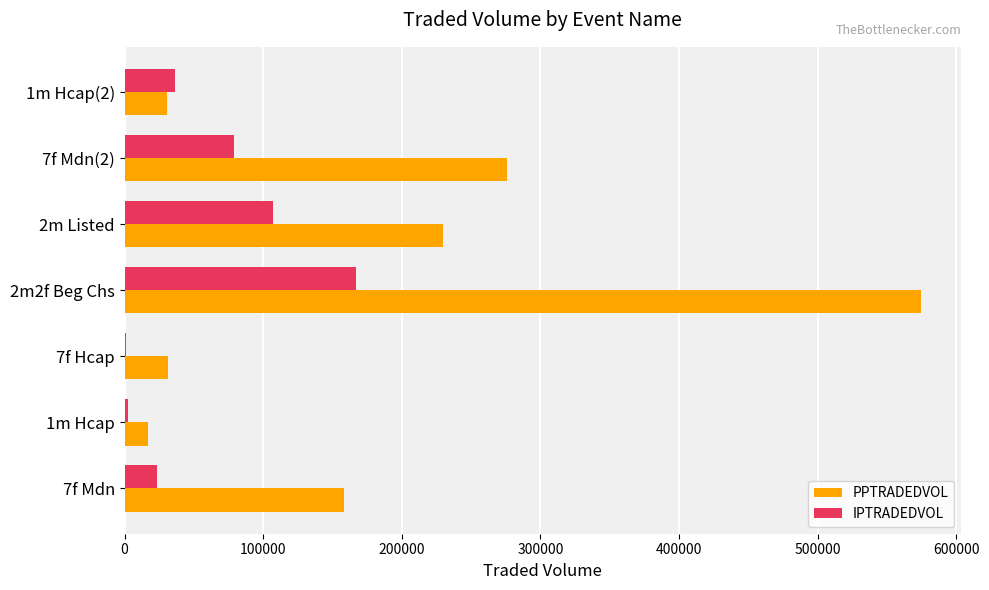

Is the value of PPTRADEDVOL at 2m2f Beg Chs greater than the value of IPTRADEDVOL at 1m Hcap(2)?

Yes